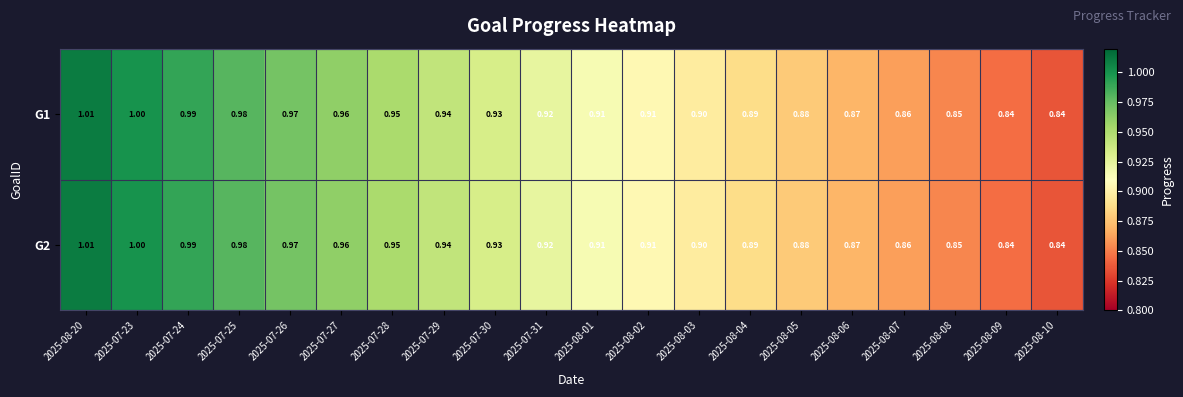

Is the value of G2 at 2025-08-01 greater than the value of G1 at 2025-08-05?

Yes